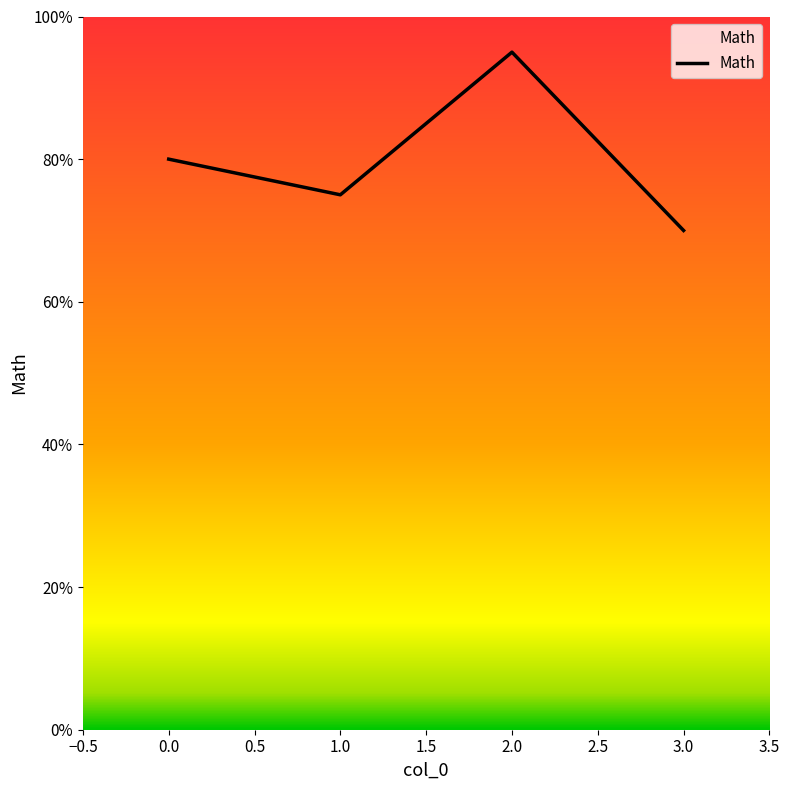

Reading left to right, transcribe all the data shown in this chart.

80	75	95	70